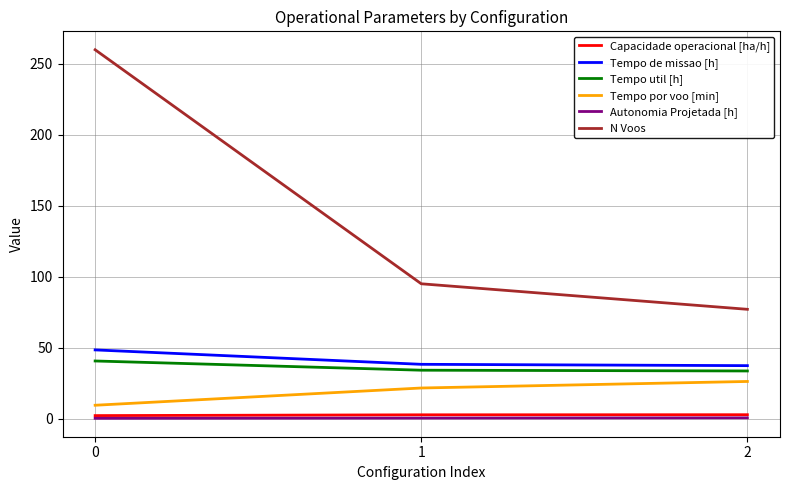

Is the value of Tempo util [h] at 2 greater than the value of N Voos at 0?

No